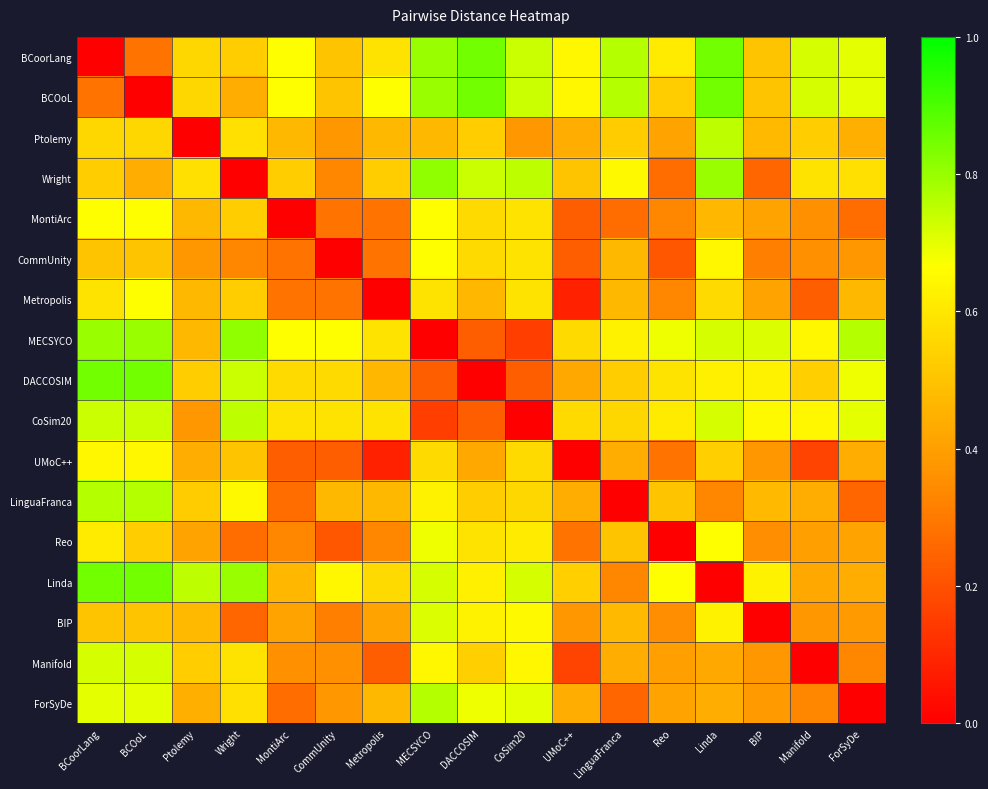

At which category is the sum across all series the highest?

BCoorLang